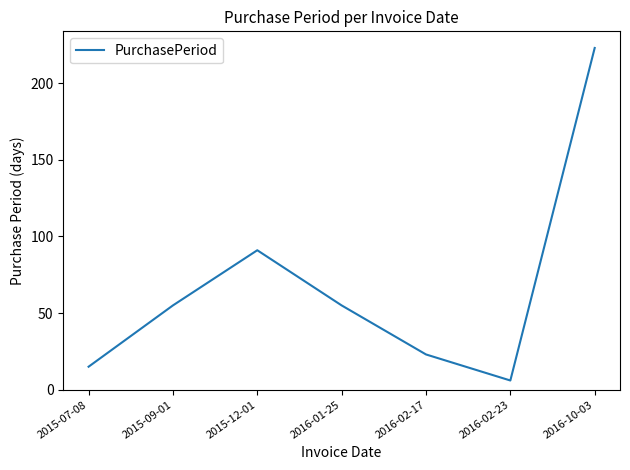

Reading right to left, what are all the values shown in this chart?

223	6	23	55	91	55	15